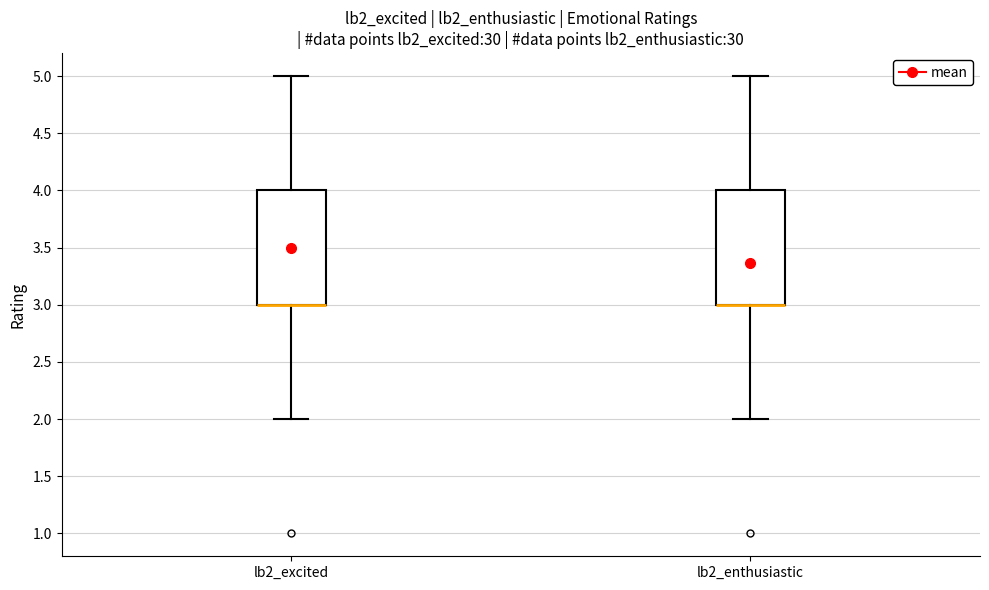

Reading left to right, transcribe this box plot: for each box, give where its median line is, the range the box spans, and where its two whiskers end, as read against the y-axis. The values are not printed on the chart, so give them approximately, as read against the axis.

lb2_excited: median 3 (drawn on the box's lower edge), box 3 to 4, whiskers 2 to 5
lb2_enthusiastic: median 3 (drawn on the box's lower edge), box 3 to 4, whiskers 2 to 5